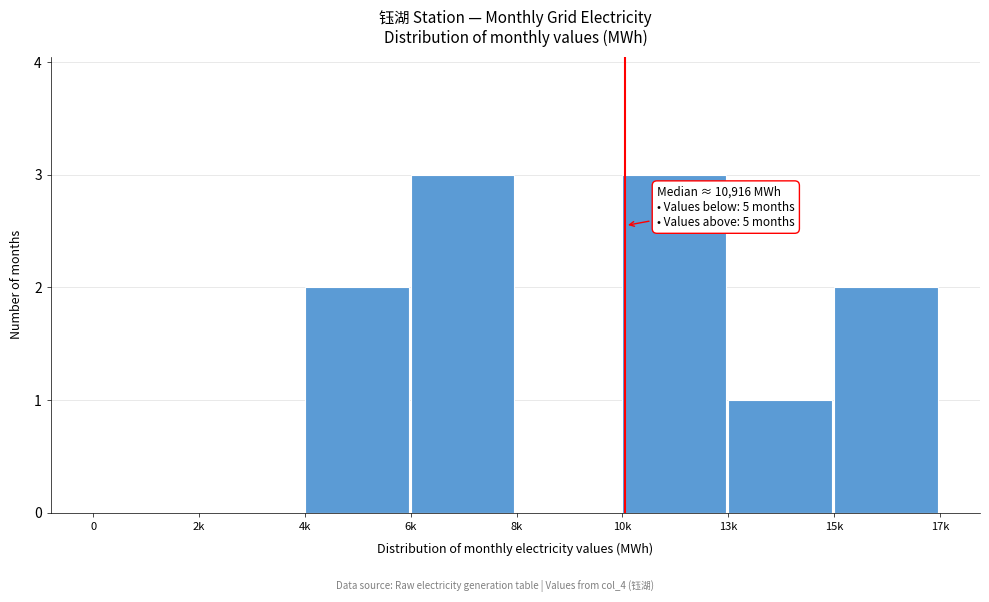

Reading right to left, transcribe all the data shown in this chart.

15k=2	13k=1	10k=3	8k=0	6k=3	4k=2	2k=0	0=0